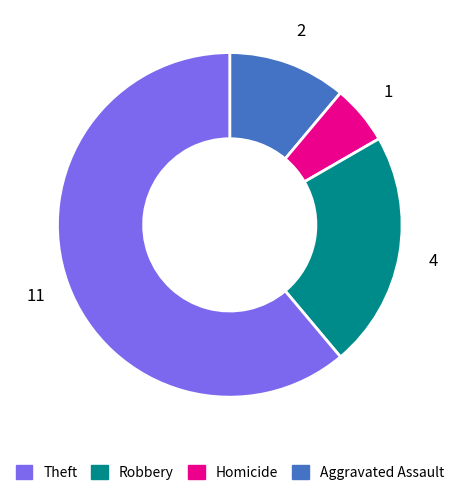

Is there a majority slice in this chart?

Yes